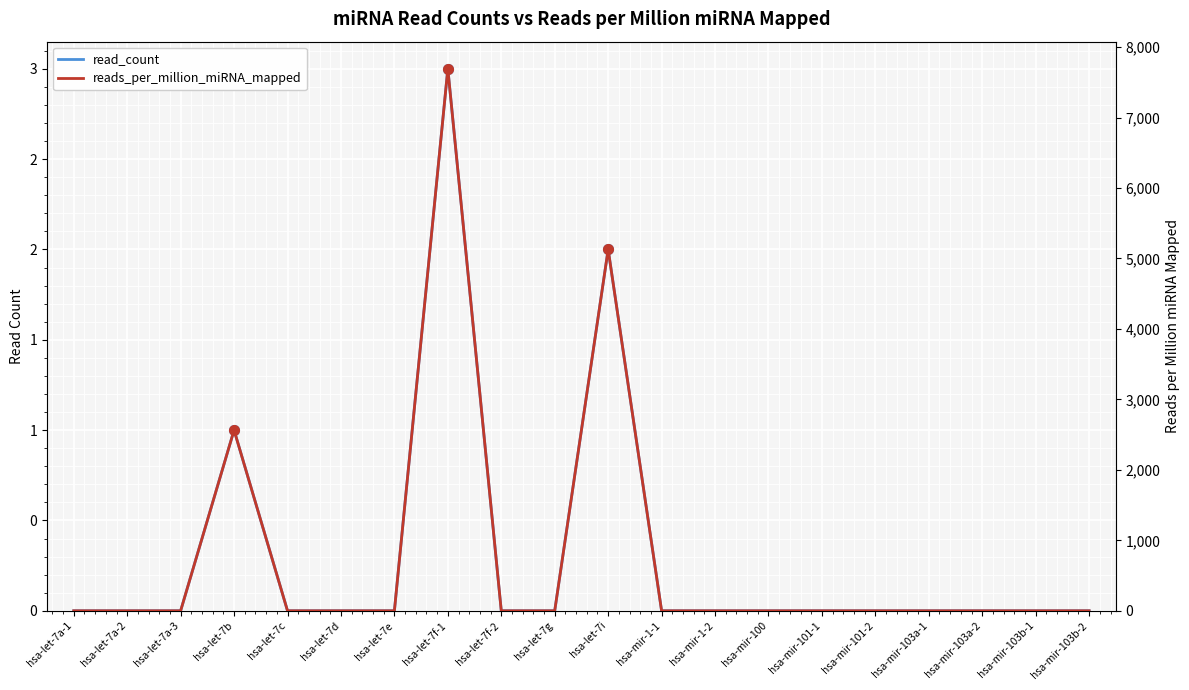

At hsa-mir-103a-2, list the series in order from largest to smallest.

read_count, reads_per_million_miRNA_mapped